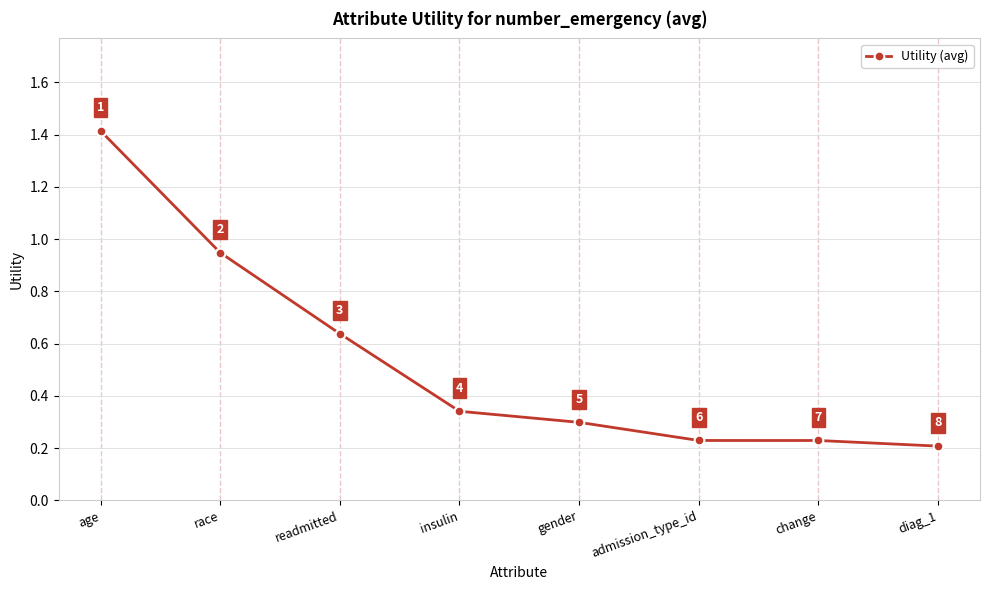

What is the label of the 2nd point from the left?

race